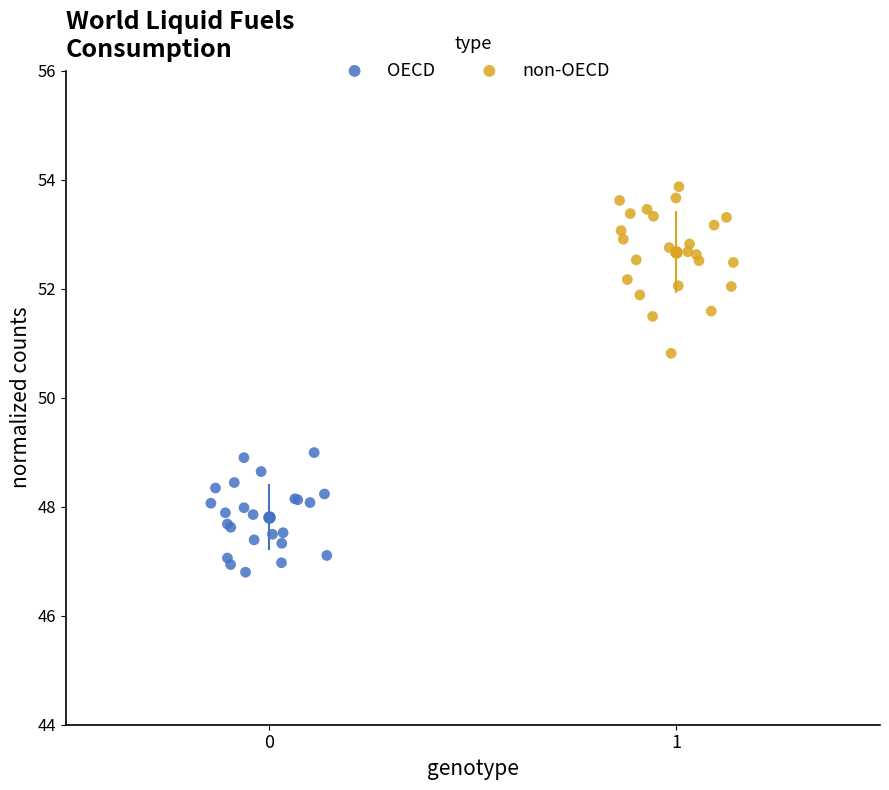

Which series reaches the maximum Y coordinate?

non-OECD